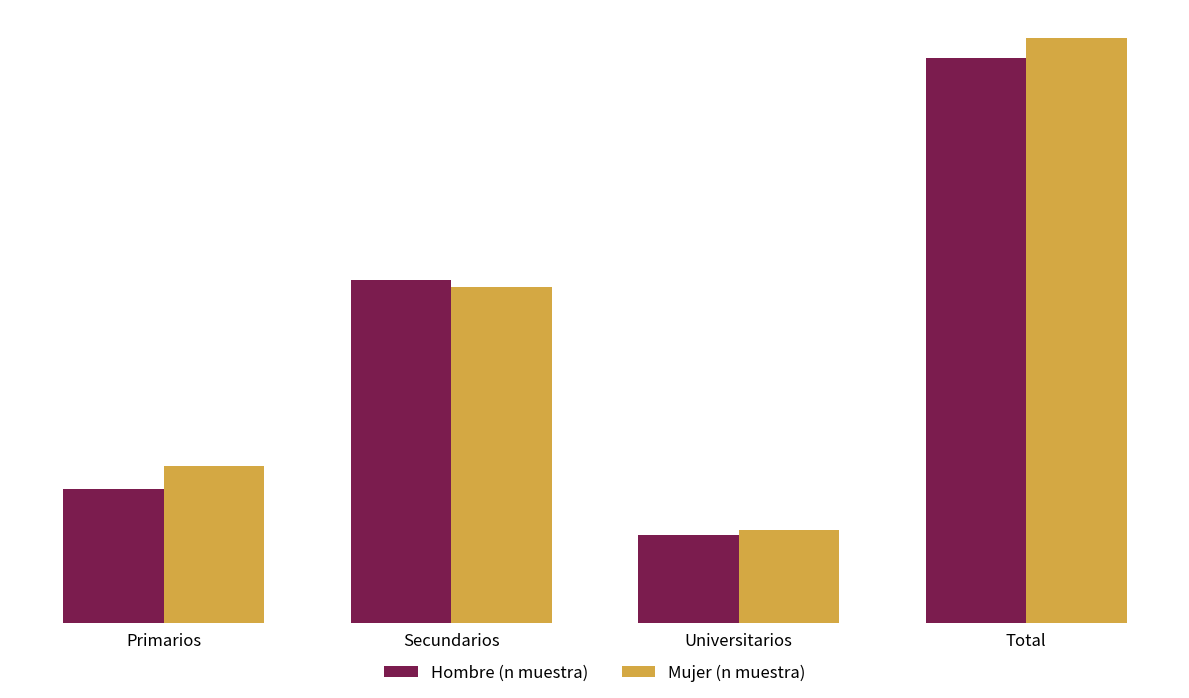

What value does the Hombre (n muestra) series have at Primarios?

762